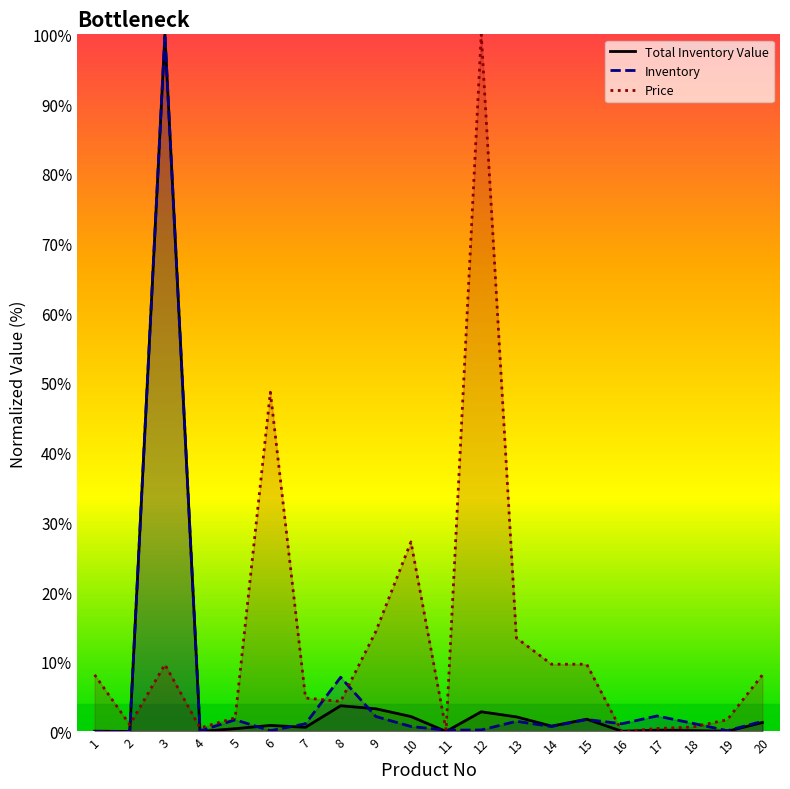

True or false: Price has more than 0 points higher than both neighbors.

True